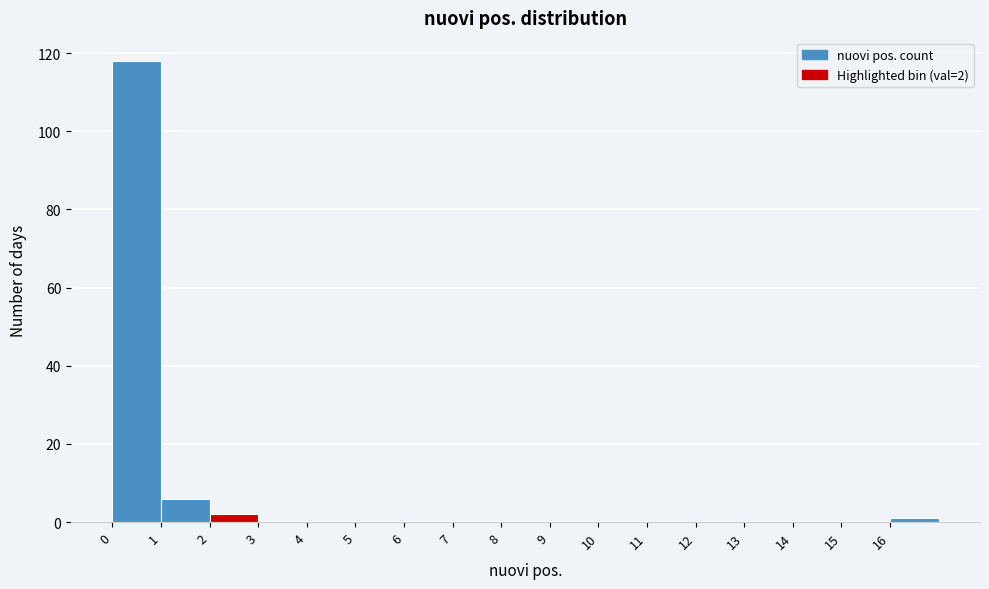

Over which range of the x-axis is the bar tallest?

0 to 1